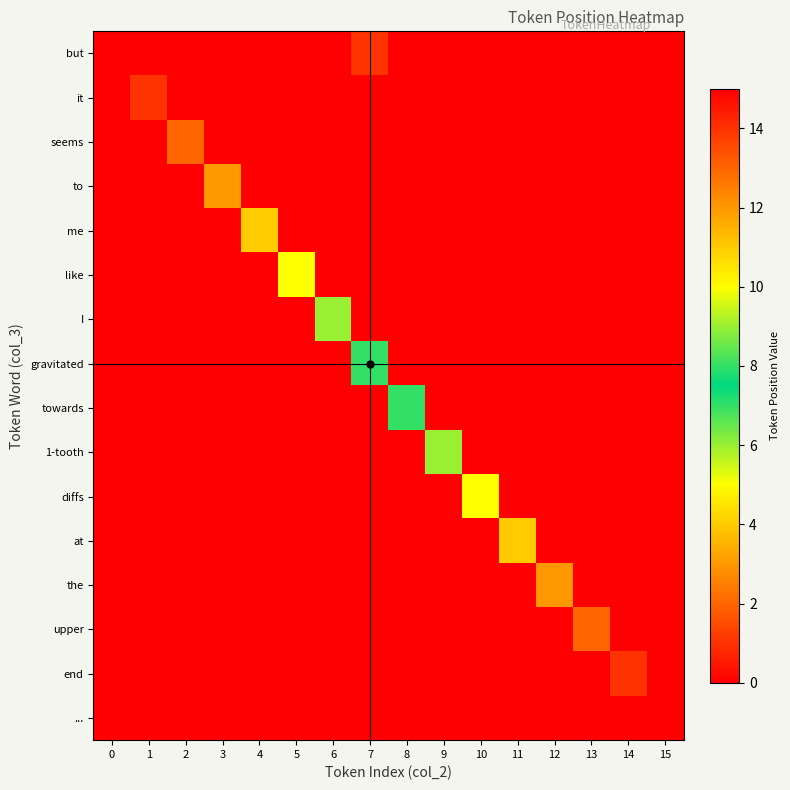

Reading left to right, list all the values displayed in this chart.

but: 0=0	1=0	2=0	3=0	4=0	5=0	6=0	7=1	8=0	9=0	10=0	11=0	12=0	13=0	14=0	15=0
it: 0=0	1=1	2=0	3=0	4=0	5=0	6=0	7=0	8=0	9=0	10=0	11=0	12=0	13=0	14=0	15=0
seems: 0=0	1=0	2=2	3=0	4=0	5=0	6=0	7=0	8=0	9=0	10=0	11=0	12=0	13=0	14=0	15=0
to: 0=0	1=0	2=0	3=3	4=0	5=0	6=0	7=0	8=0	9=0	10=0	11=0	12=0	13=0	14=0	15=0
me: 0=0	1=0	2=0	3=0	4=4	5=0	6=0	7=0	8=0	9=0	10=0	11=0	12=0	13=0	14=0	15=0
like: 0=0	1=0	2=0	3=0	4=0	5=5	6=0	7=0	8=0	9=0	10=0	11=0	12=0	13=0	14=0	15=0
I: 0=0	1=0	2=0	3=0	4=0	5=0	6=6	7=0	8=0	9=0	10=0	11=0	12=0	13=0	14=0	15=0
gravitated: 0=0	1=0	2=0	3=0	4=0	5=0	6=0	7=7	8=0	9=0	10=0	11=0	12=0	13=0	14=0	15=0
towards: 0=0	1=0	2=0	3=0	4=0	5=0	6=0	7=0	8=8	9=0	10=0	11=0	12=0	13=0	14=0	15=0
1-tooth: 0=0	1=0	2=0	3=0	4=0	5=0	6=0	7=0	8=0	9=9	10=0	11=0	12=0	13=0	14=0	15=0
diffs: 0=0	1=0	2=0	3=0	4=0	5=0	6=0	7=0	8=0	9=0	10=10	11=0	12=0	13=0	14=0	15=0
at: 0=0	1=0	2=0	3=0	4=0	5=0	6=0	7=0	8=0	9=0	10=0	11=11	12=0	13=0	14=0	15=0
the: 0=0	1=0	2=0	3=0	4=0	5=0	6=0	7=0	8=0	9=0	10=0	11=0	12=12	13=0	14=0	15=0
upper: 0=0	1=0	2=0	3=0	4=0	5=0	6=0	7=0	8=0	9=0	10=0	11=0	12=0	13=13	14=0	15=0
end: 0=0	1=0	2=0	3=0	4=0	5=0	6=0	7=0	8=0	9=0	10=0	11=0	12=0	13=0	14=14	15=0
...: 0=0	1=0	2=0	3=0	4=0	5=0	6=0	7=0	8=0	9=0	10=0	11=0	12=0	13=0	14=0	15=15